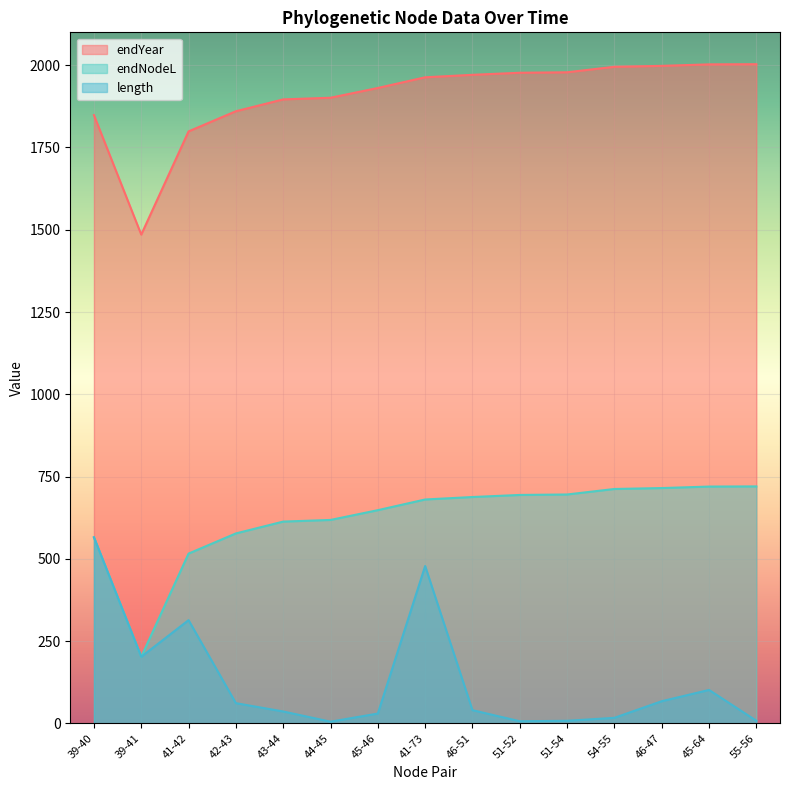

How many lines are shown in the chart?

3